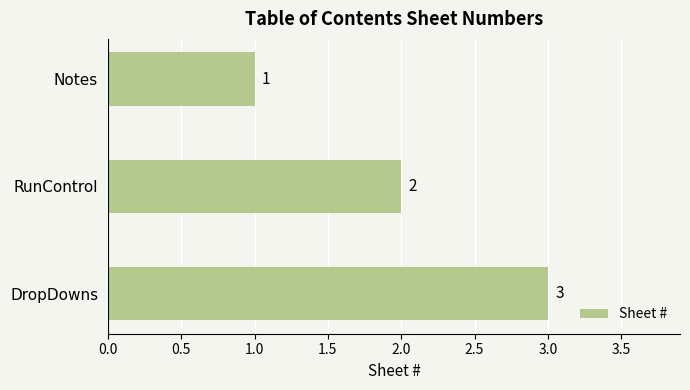

How many values are between 1 and 3?

3